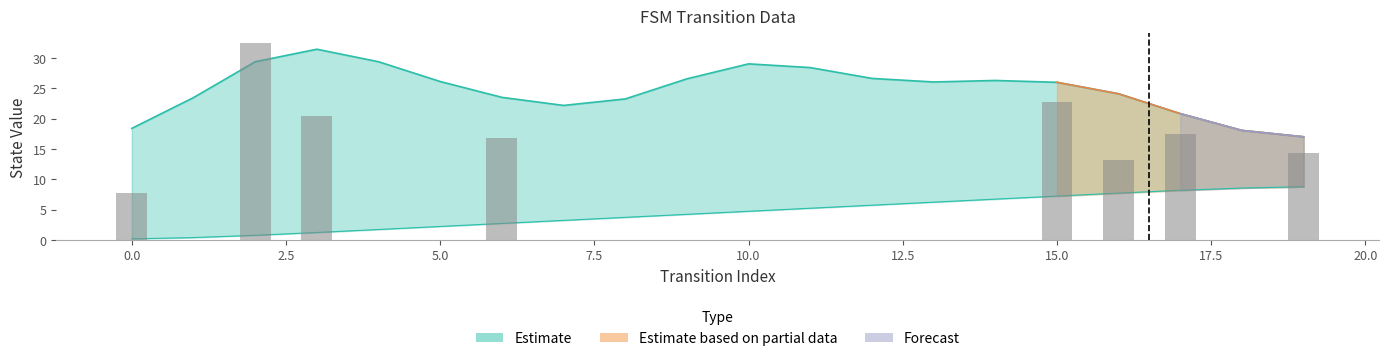

Approximately how many times larger is the value at 0 compared to 6?

0.1